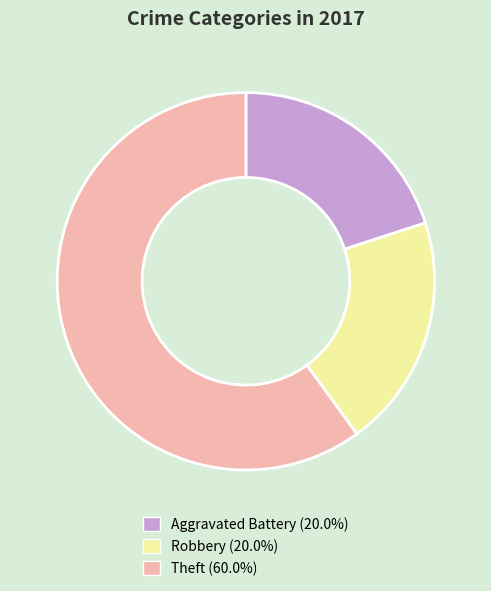

Does any single category account for the majority?

Yes